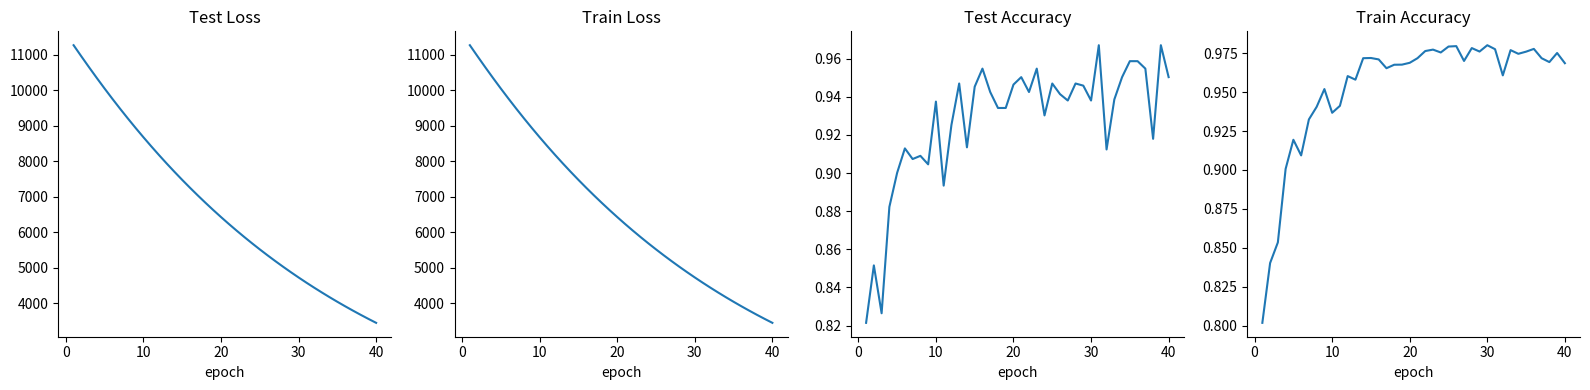

What is the maximum value shown in the chart?

11272.1